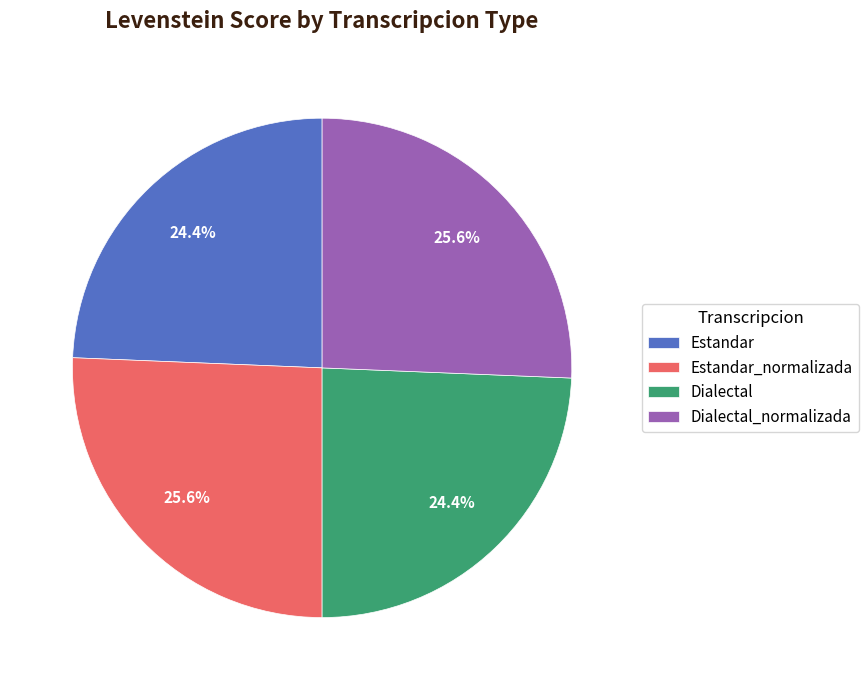

Approximately how many times larger is the value at Estandar compared to Dialectal?

1.0